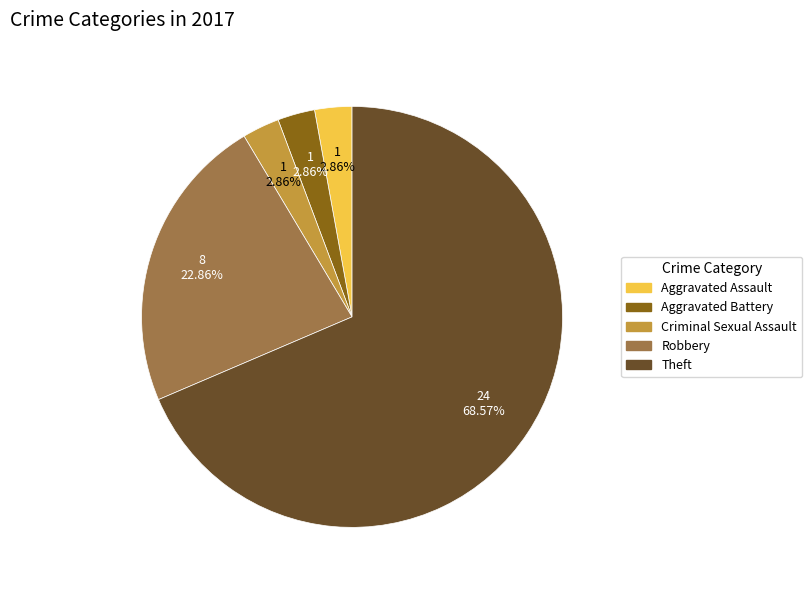

Which category accounts for the majority?

Theft